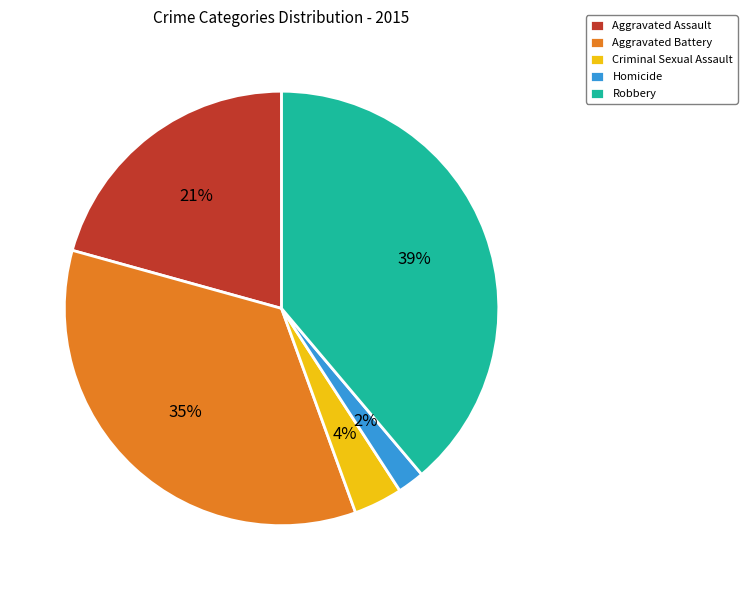

Rank the categories by value from highest to lowest.

Robbery, Aggravated Battery, Aggravated Assault, Criminal Sexual Assault, Homicide